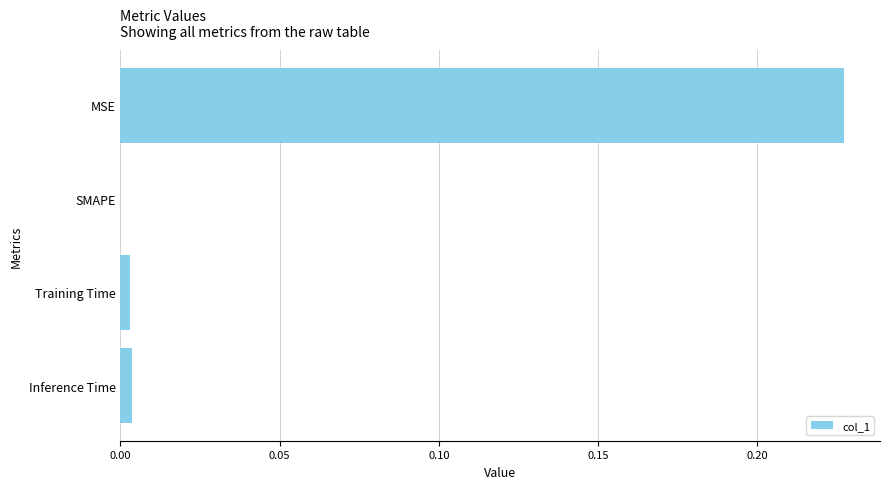

Count the number of values greater than 0.

3